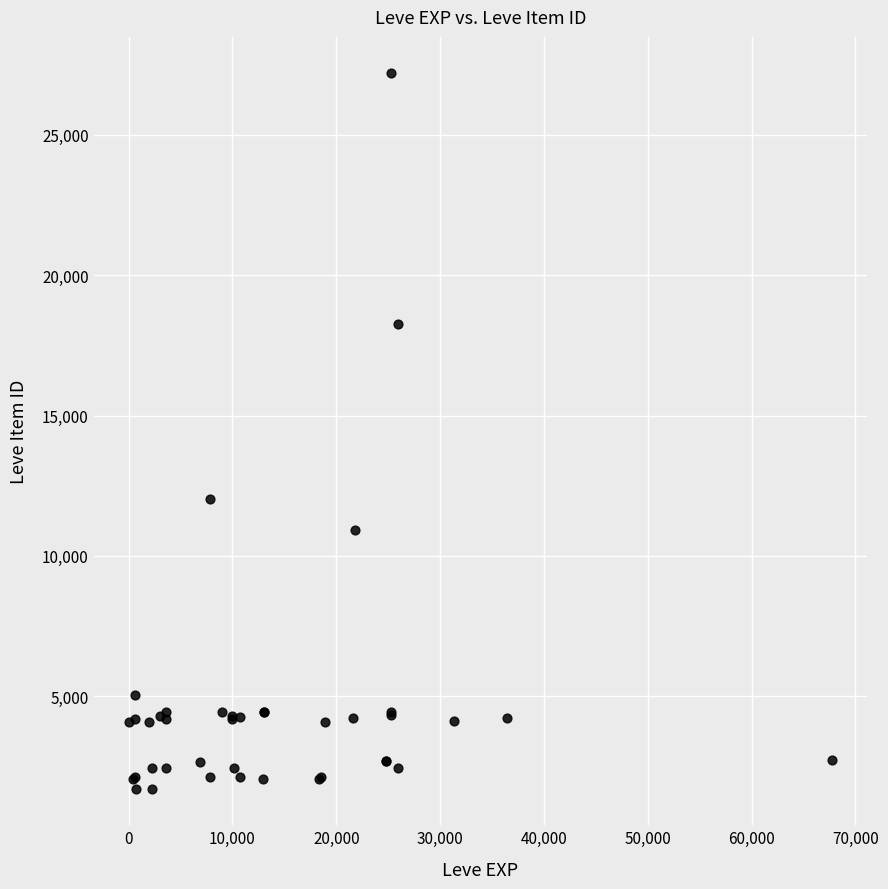

What Y value in the scatter plot is closest to 14448?

12018